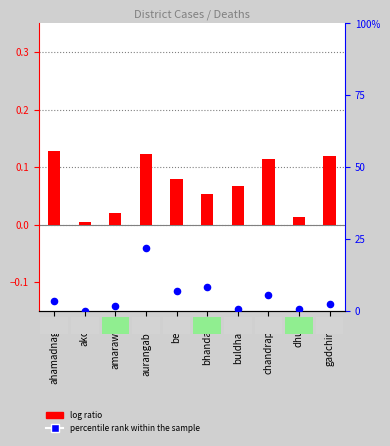

Which series reaches the minimum Y coordinate?

log ratio